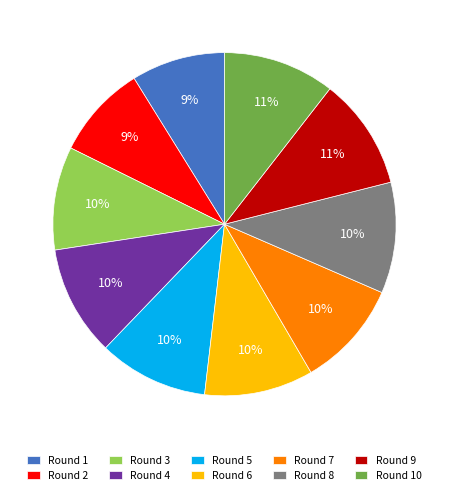

Which has a higher value, Round 5 or Round 1?

Round 5